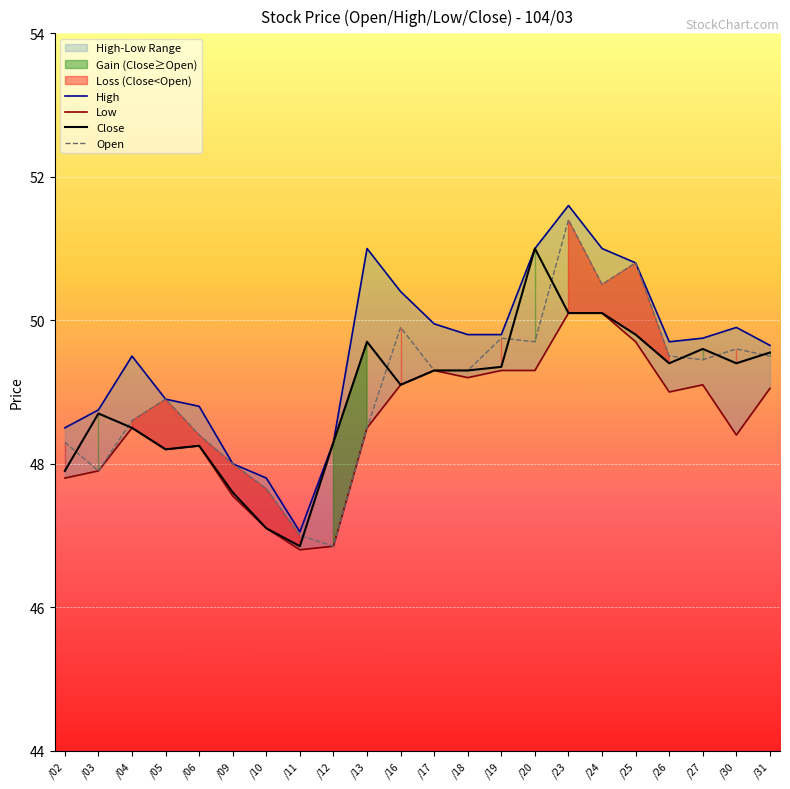

Is it true that Low equals 77.7 at /25?

False